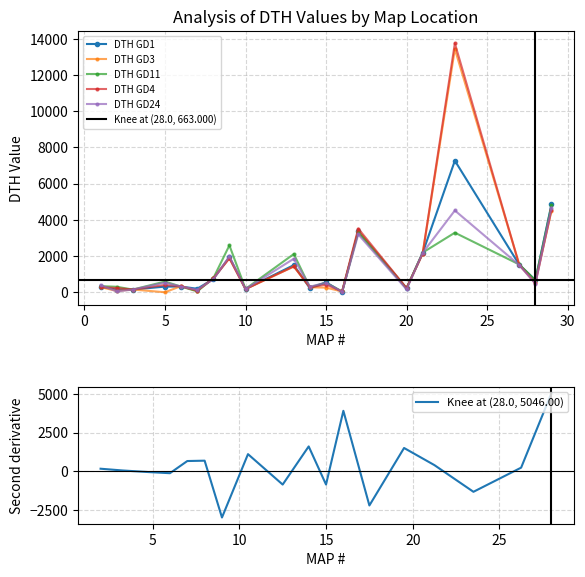

At how many categories does at least one series exceed 5424?

1